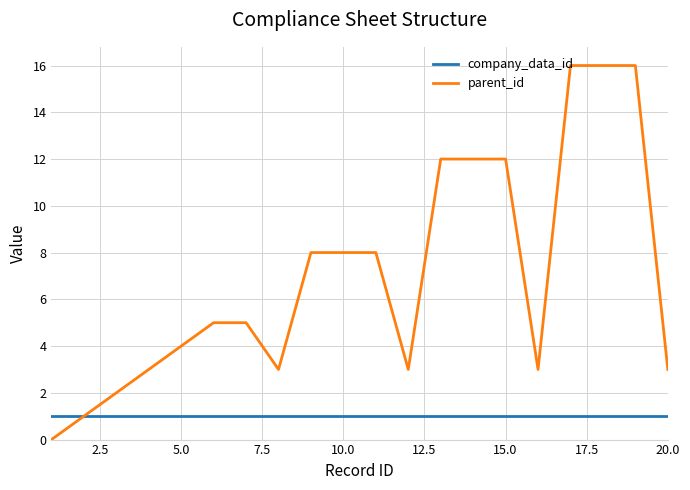

Which series has the largest range (max minus min)?

parent_id